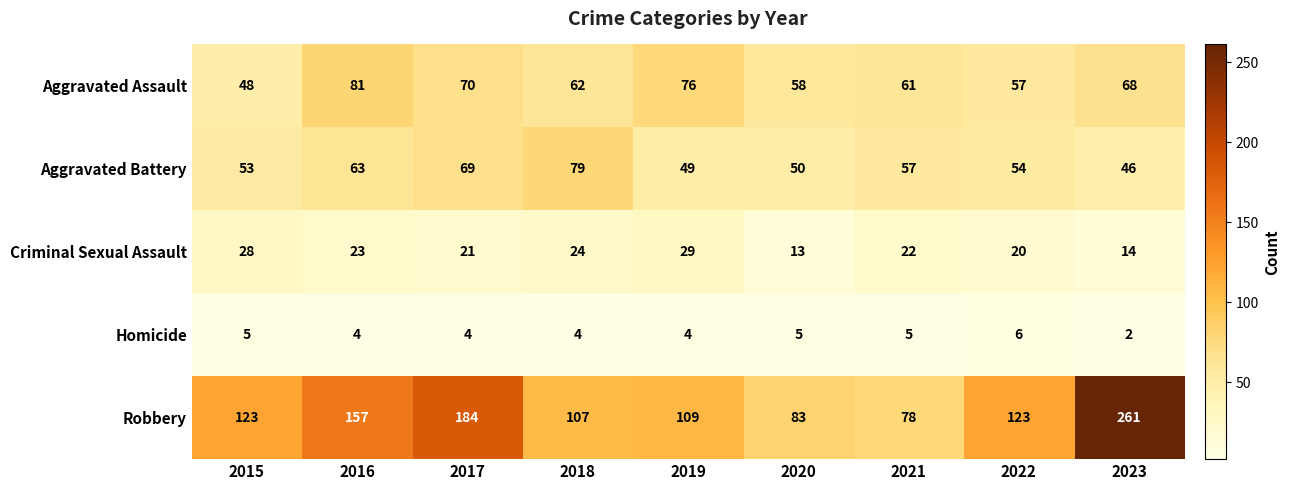

What is the average value of the Aggravated Assault series?

65